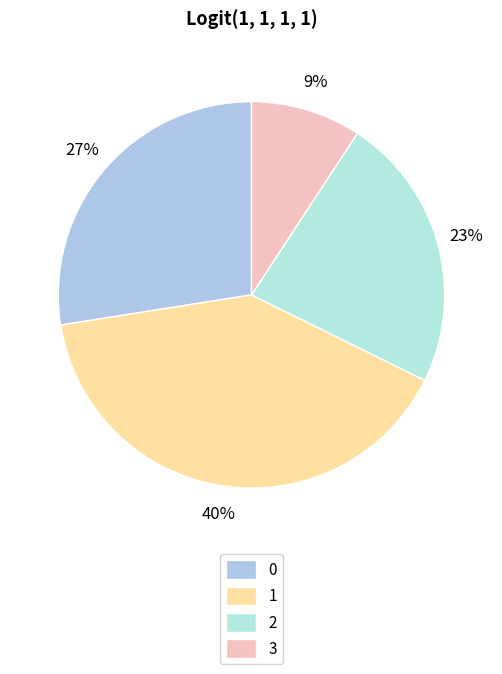

How many segments does this pie chart have?

4